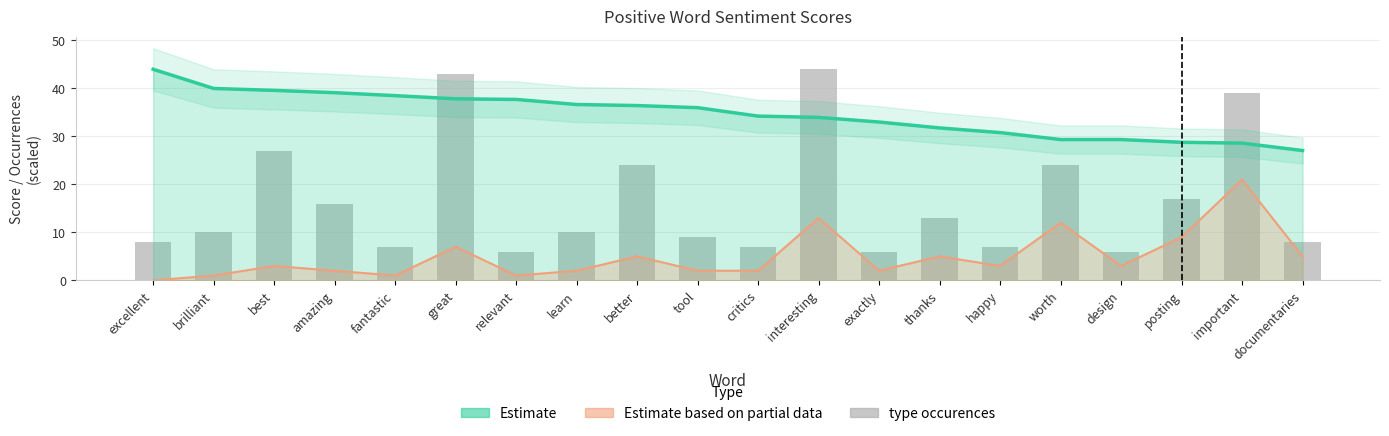

What position from the right is best?

18